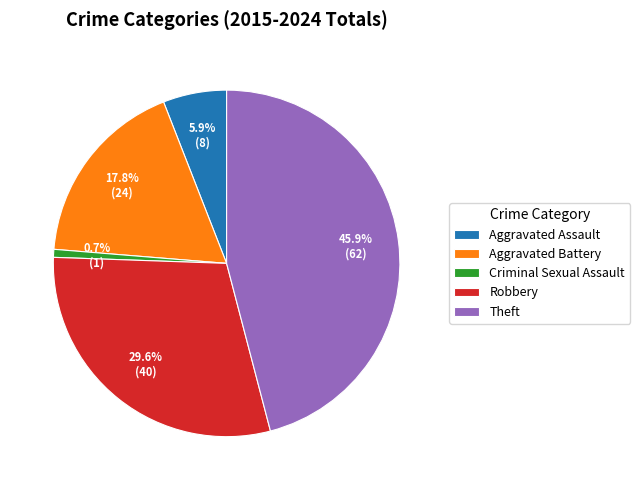

To the nearest percent, what percentage of the pie is Robbery?

30%